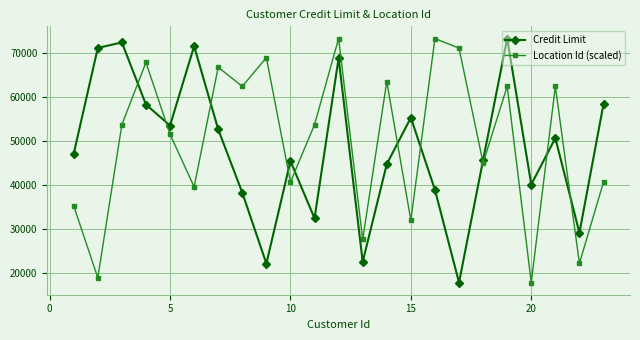

What is the maximum value shown in the chart?

73327.0